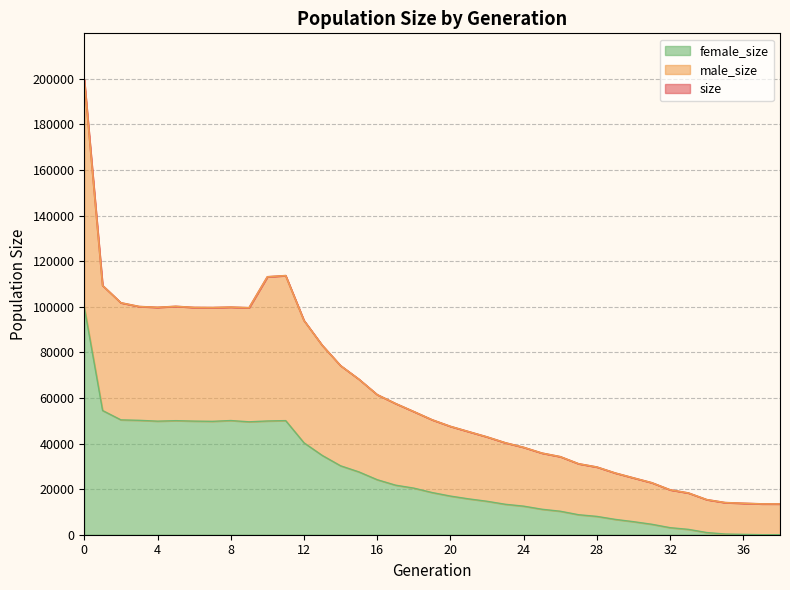

Is it true that male_size equals 34234 at 26?

True